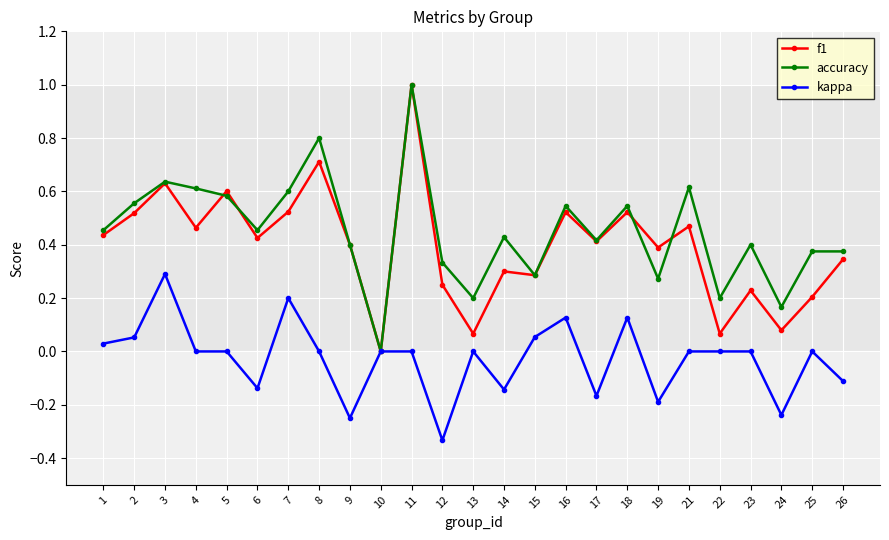

Which series ends up on top after the final intersection of accuracy and f1?

accuracy